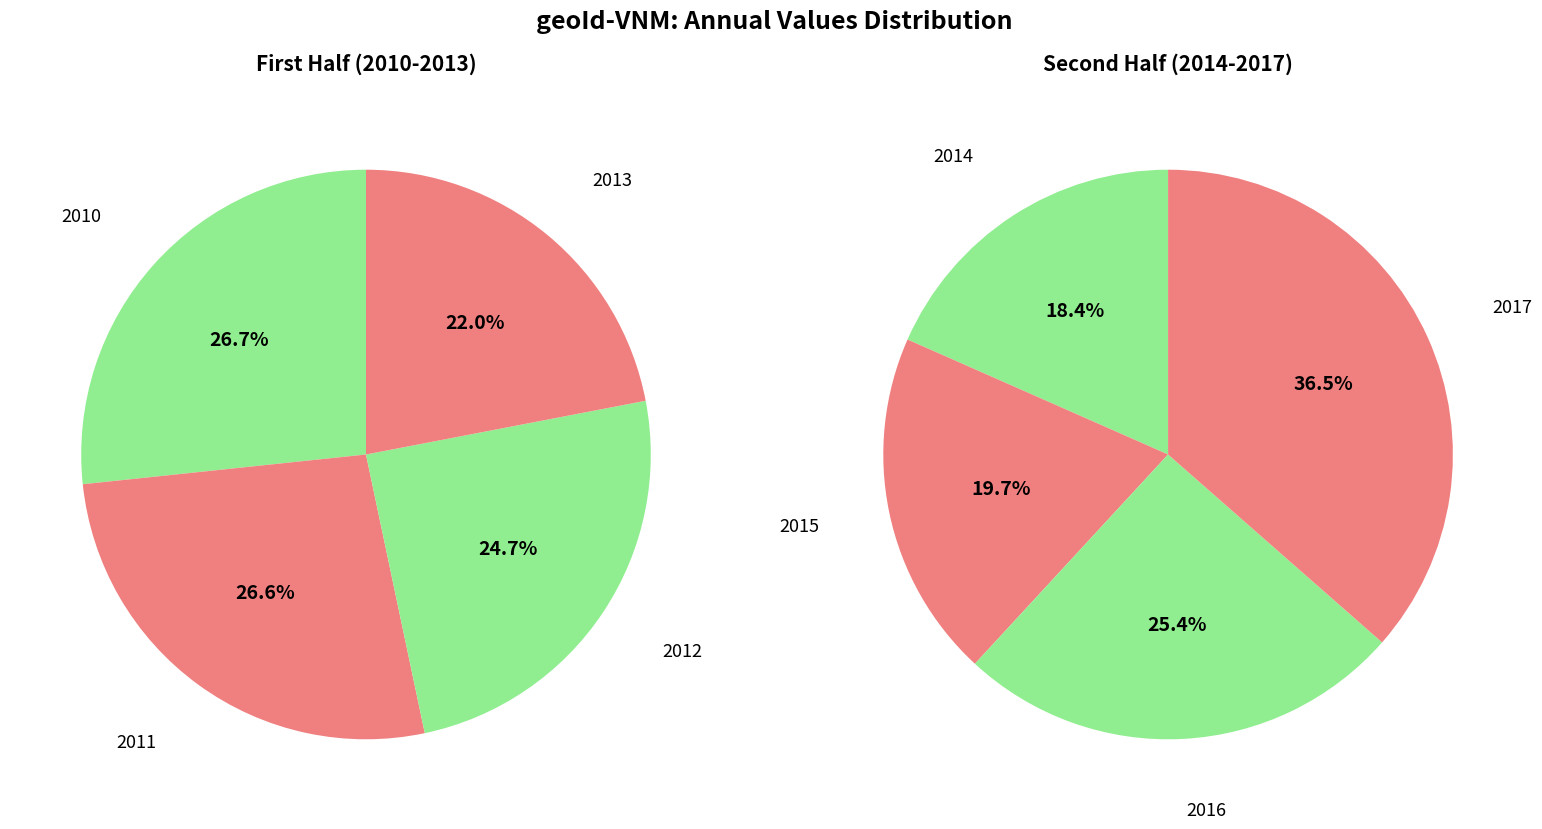

To the nearest percent, what is the average slice percentage?

12%